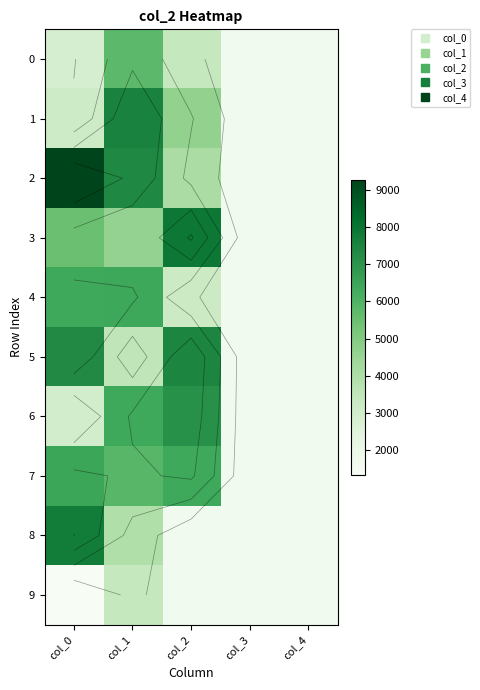

At which label is 6 closest to 4358?

col_0